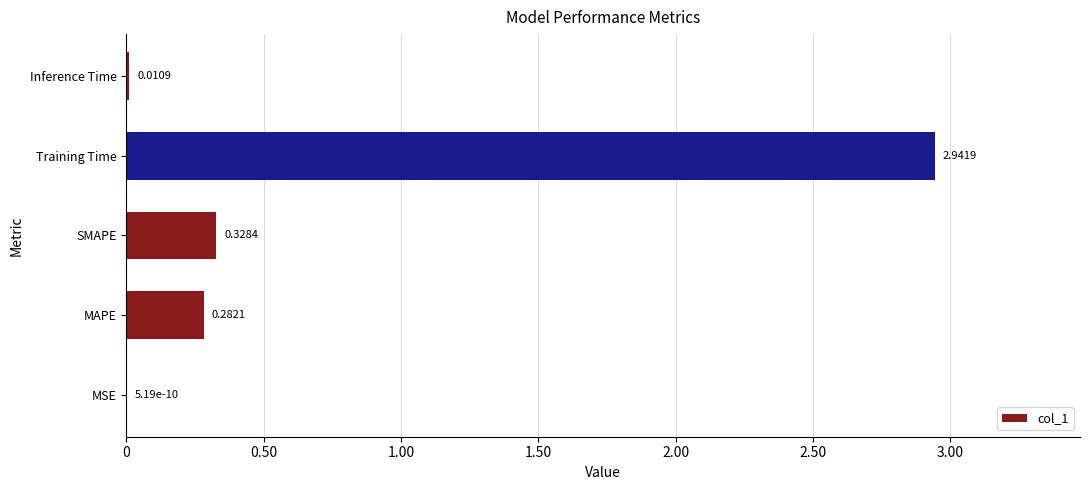

Which label corresponds to the largest value in the chart?

Training Time